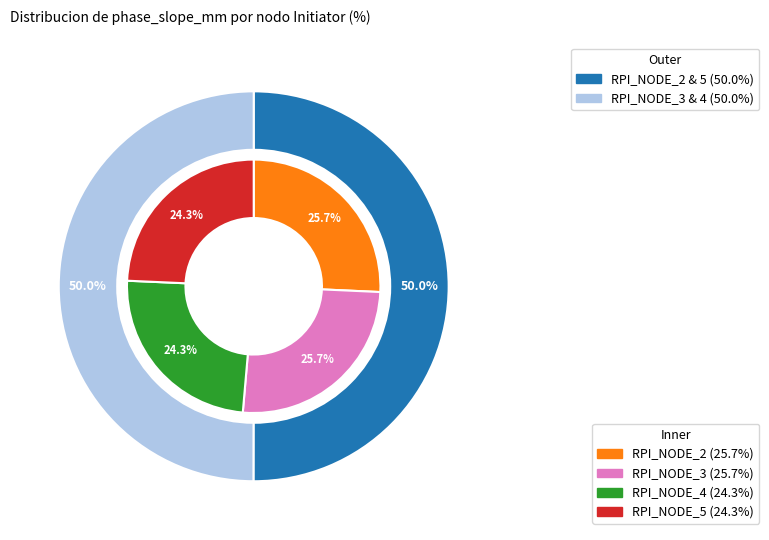

Is there a majority slice in this chart?

No